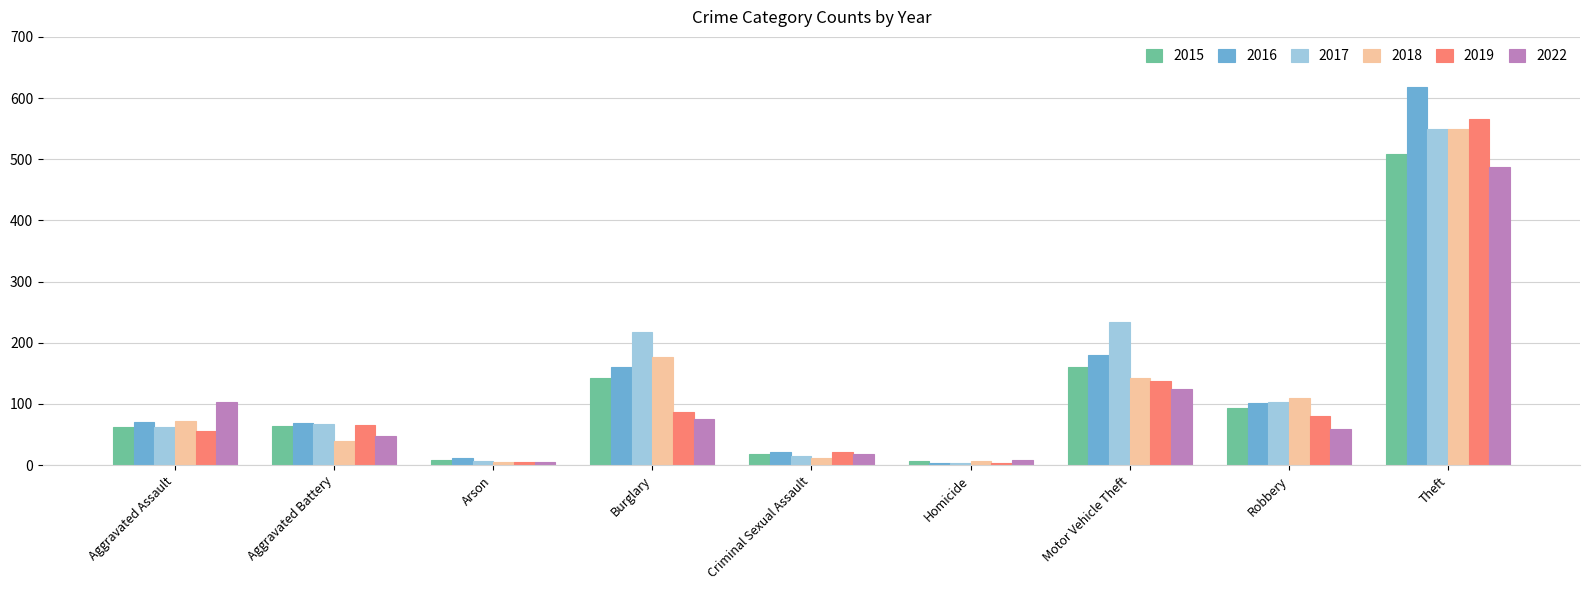

At how many categories does at least one series exceed 221?

2